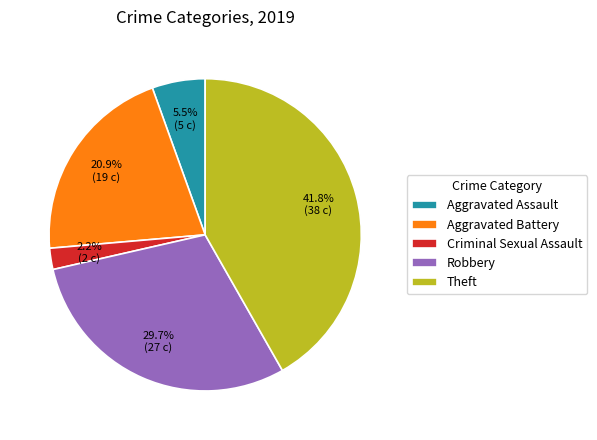

Rank the categories by value from lowest to highest.

Criminal Sexual Assault, Aggravated Assault, Aggravated Battery, Robbery, Theft